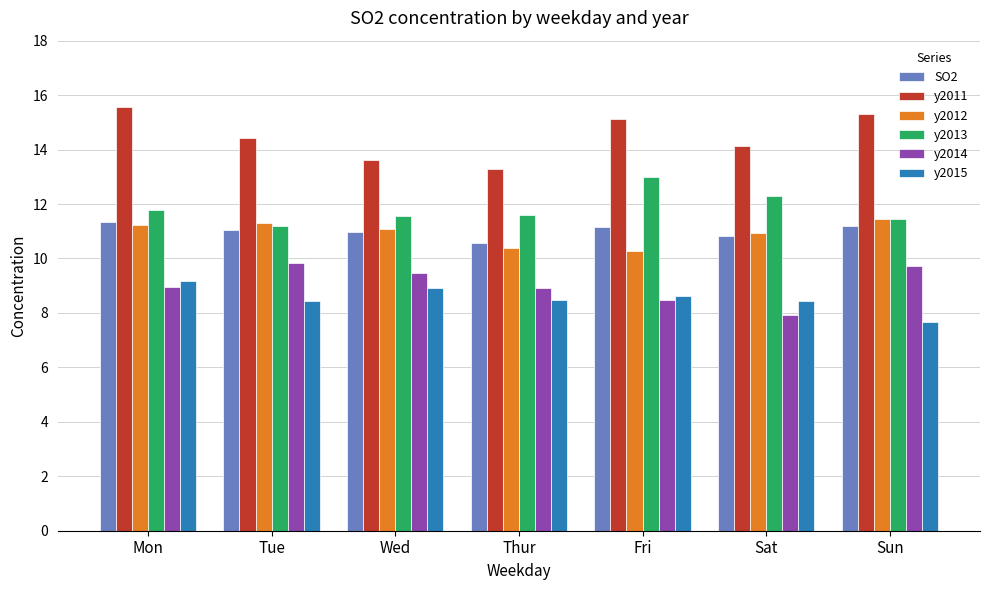

Is it true that y2012 equals 11.1 at Wed?

True